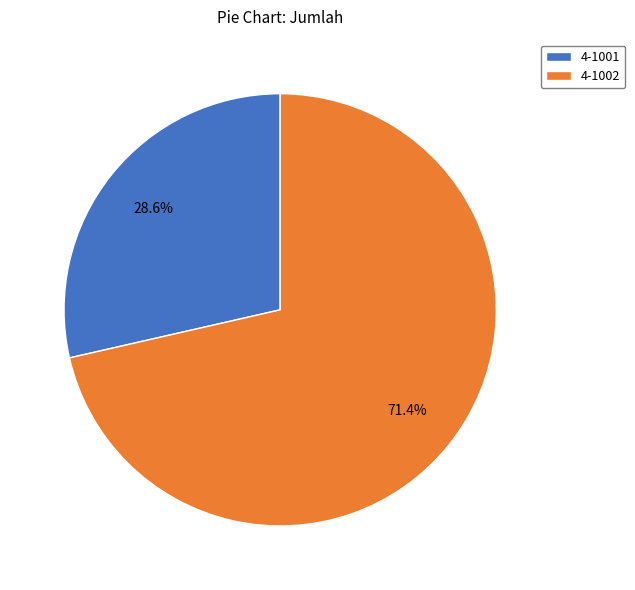

What percentage is the 4-1001 slice, to the nearest percent?

29%